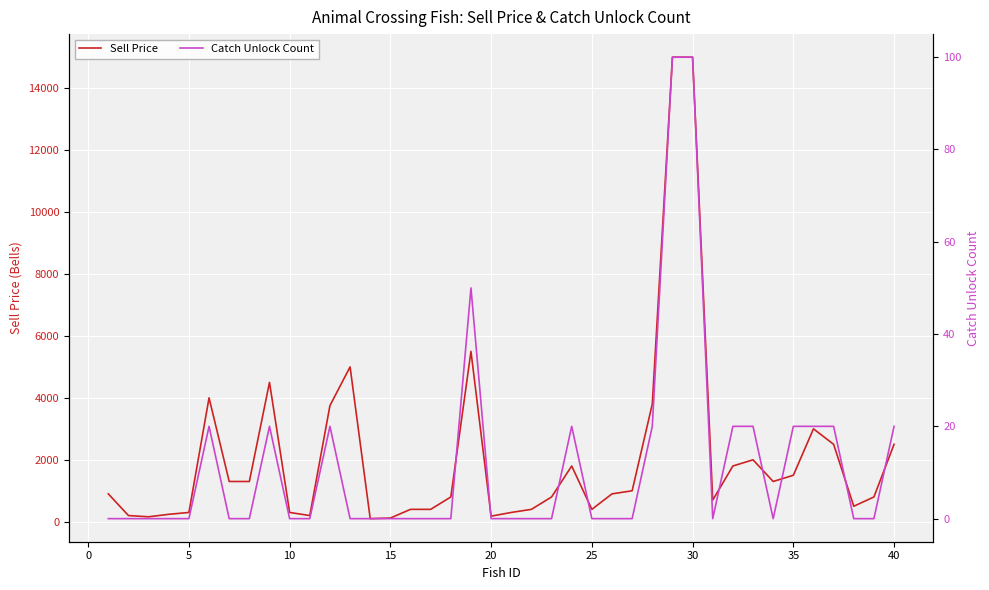

What is the difference between the highest and lowest values at 30?

1300